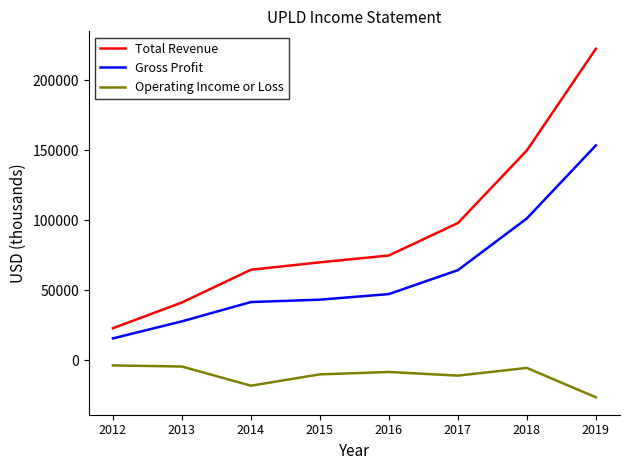

The value of Gross Profit at 2013 is 44217. True or false?

False